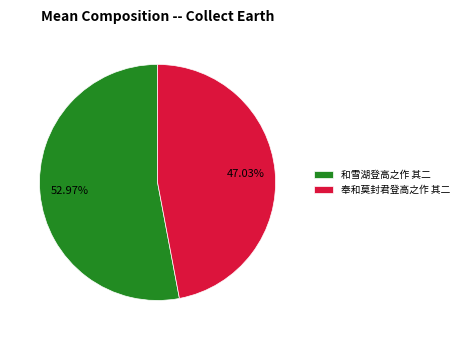

Count the number of slices in the pie.

2